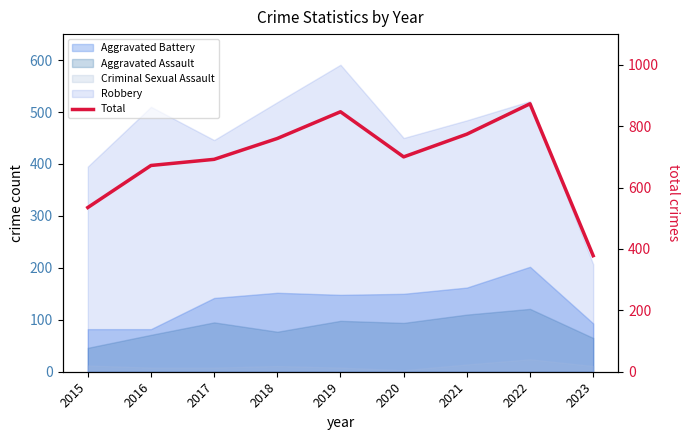

How many data points are above 700?

4